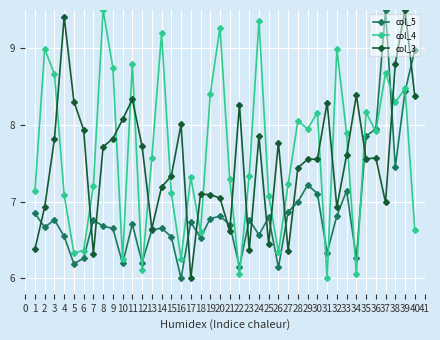

How many interior local peaks does the col_3 series have?

11